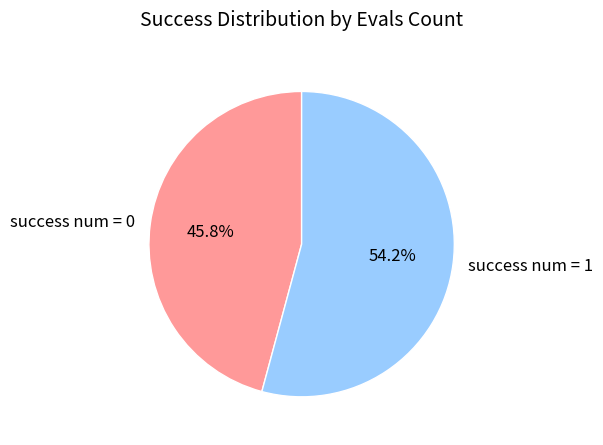

What portion of the pie excludes success num = 0?

54.2%